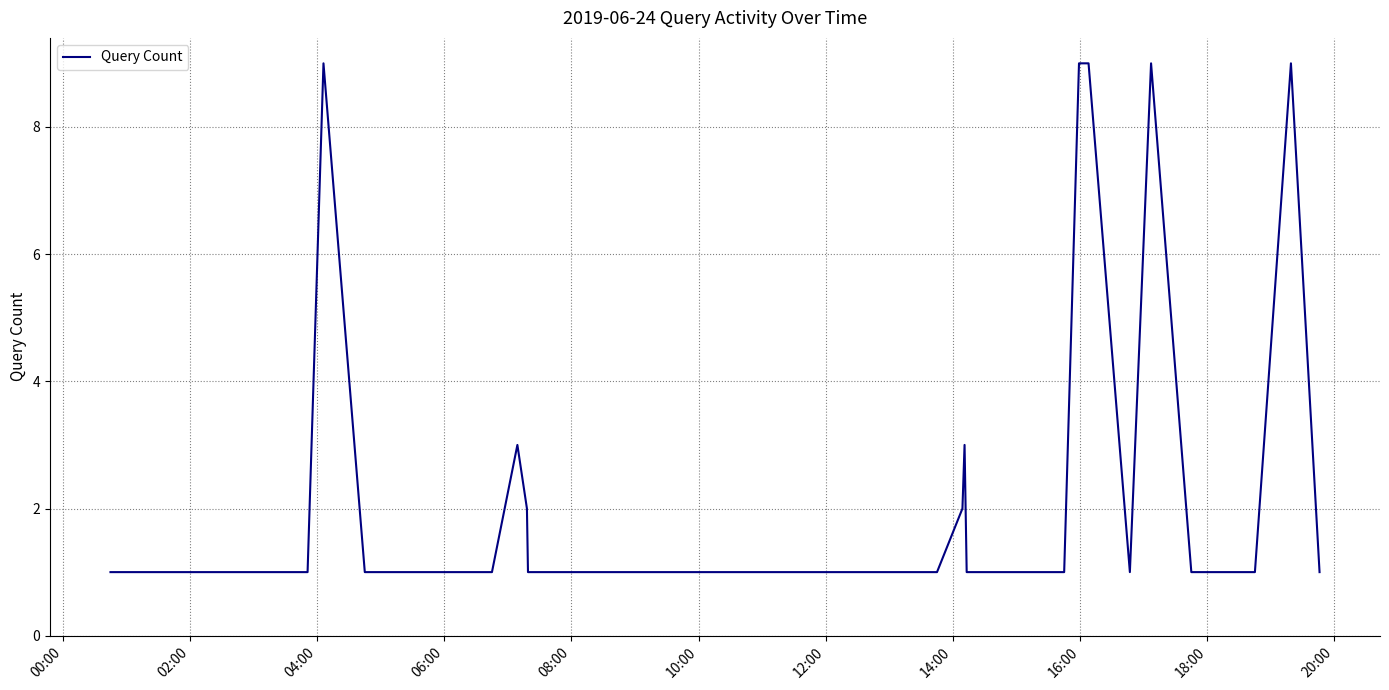

What is the difference between the maximum and minimum values?

8